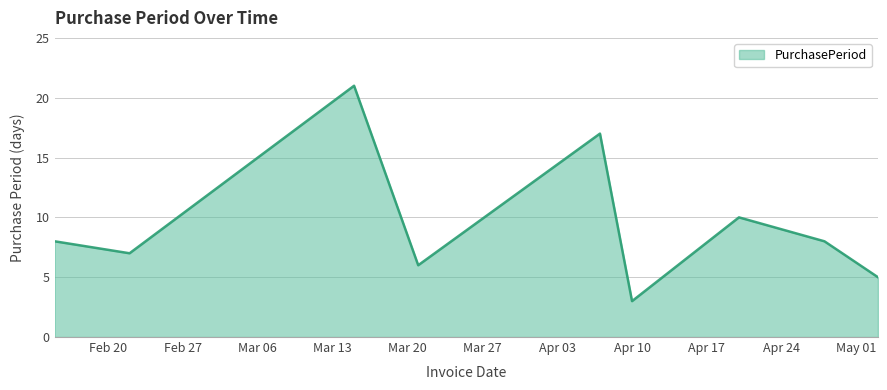

What is the difference between the maximum and minimum values?

18